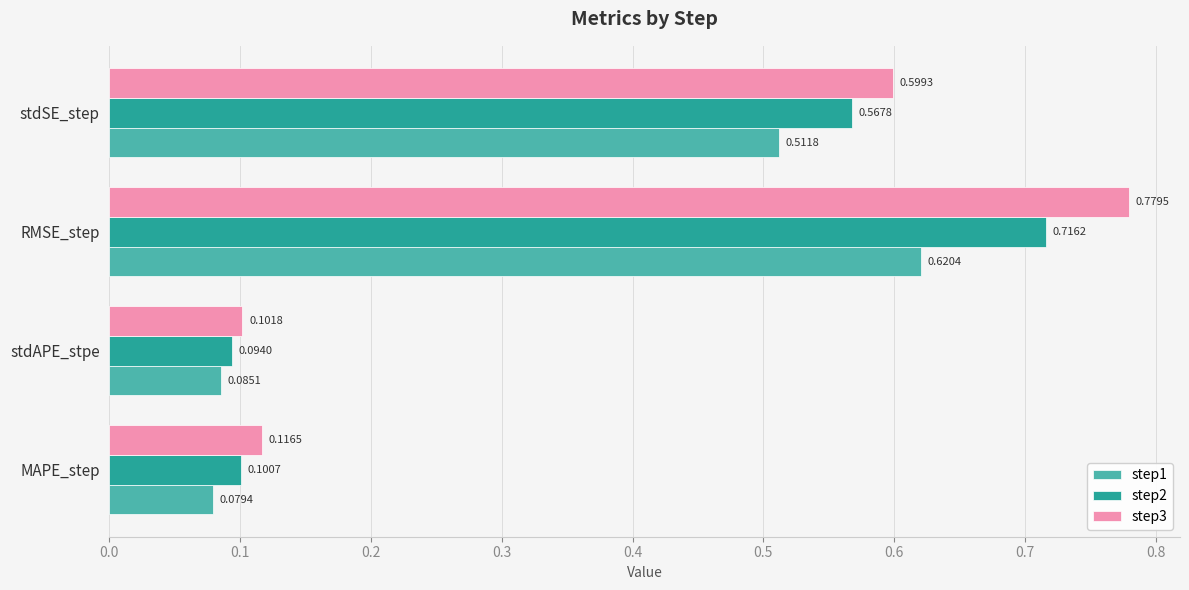

Which category has the highest value in the step1 series?

RMSE_step